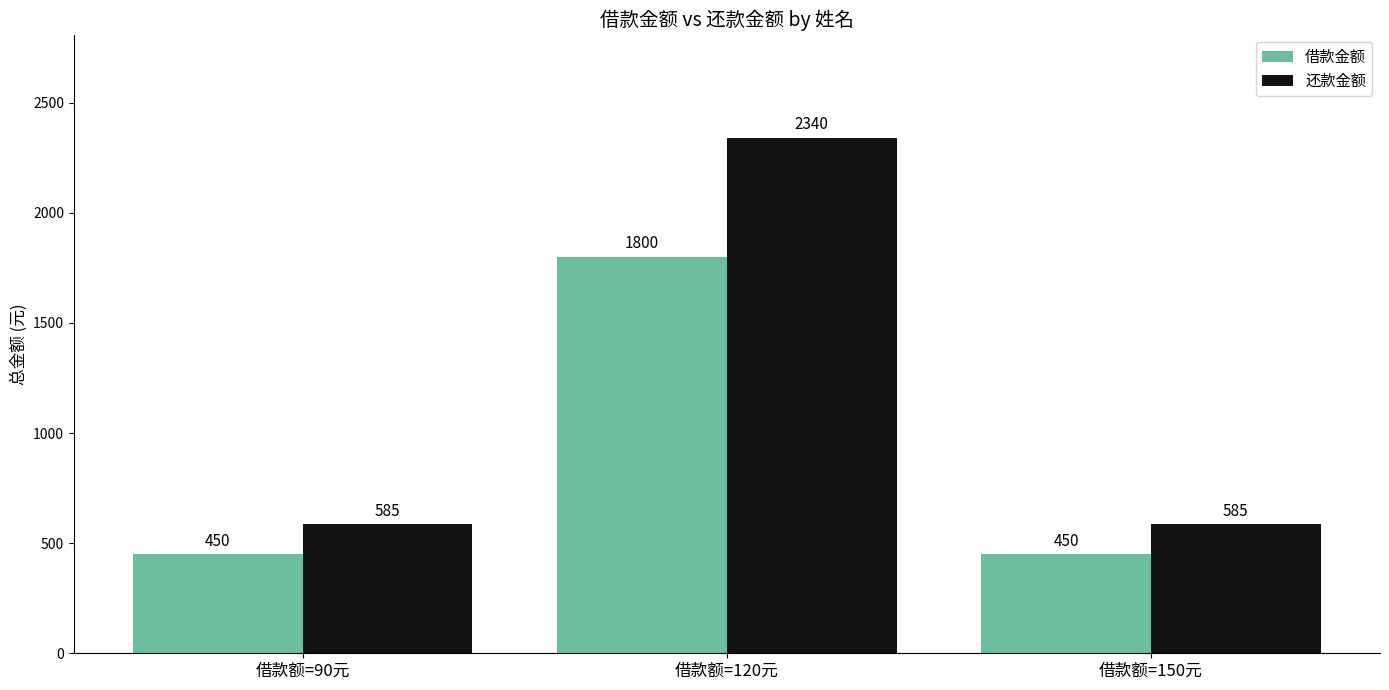

The value of 借款金额 at 借款额=90元 is 450. True or false?

True